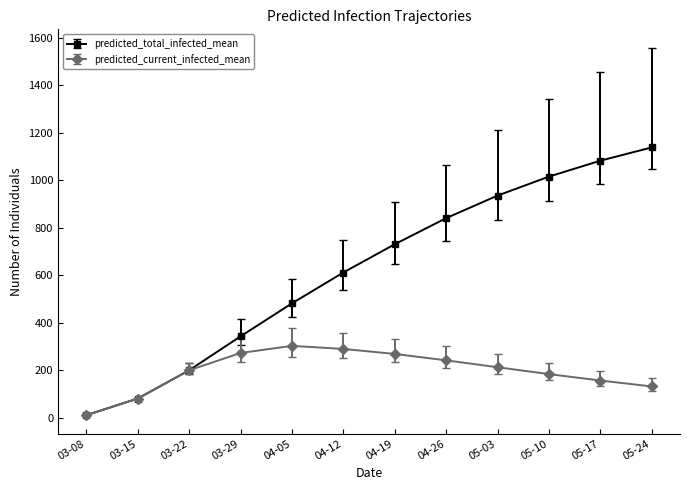

Does the chart have visible grid lines?

No